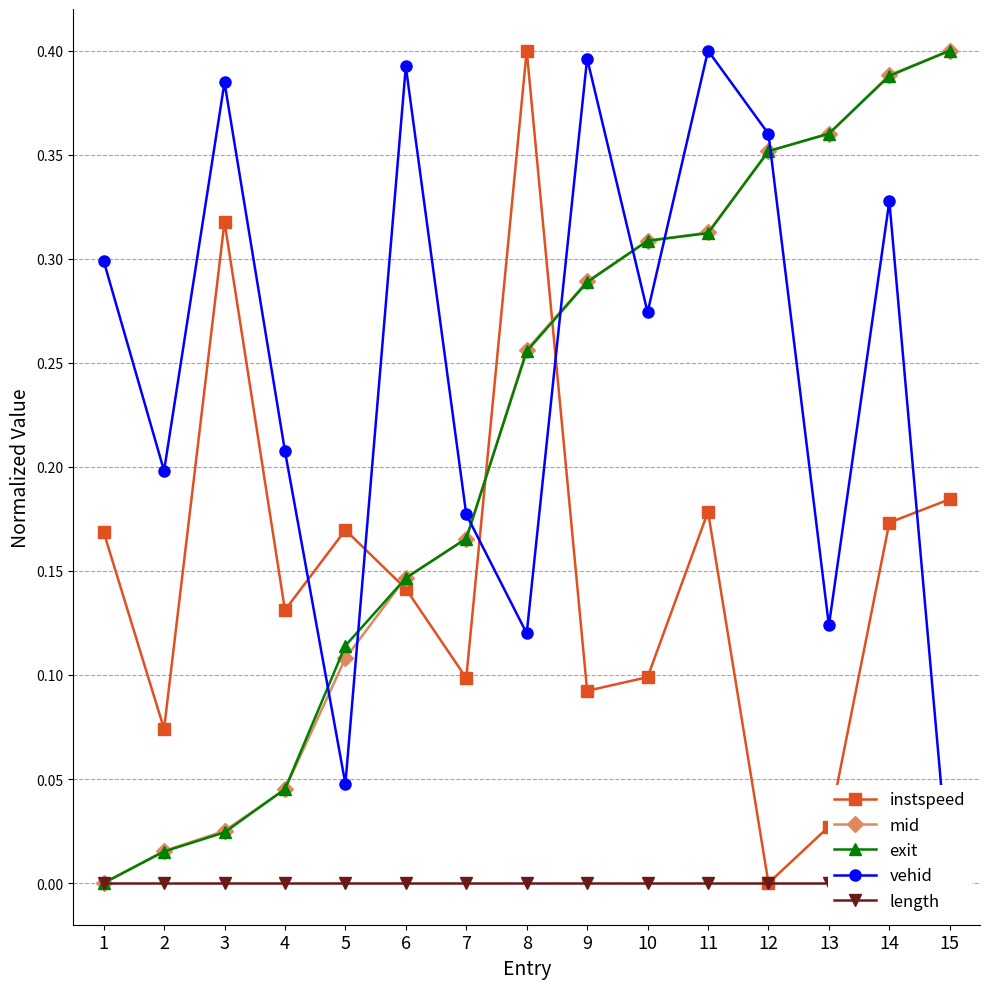

Which category has the lowest value across all series?

12